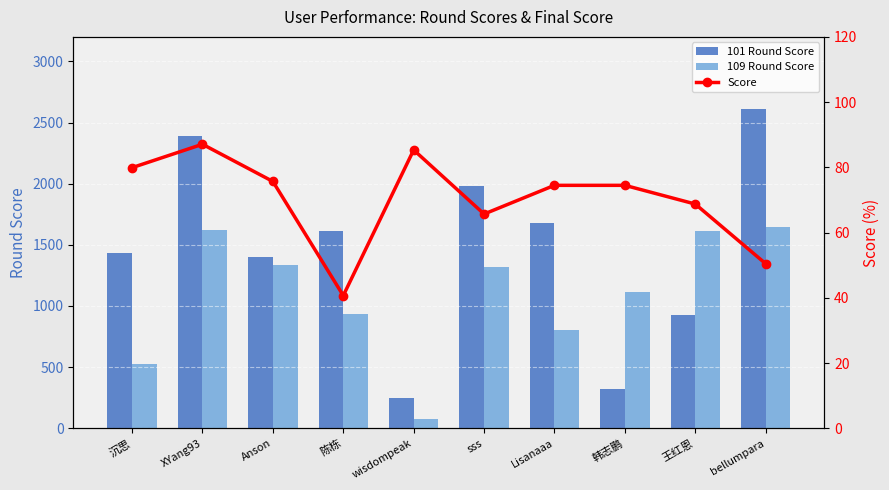

At Lisanaaa, list the series in order from smallest to largest.

Score, 109 Round Score, 101 Round Score